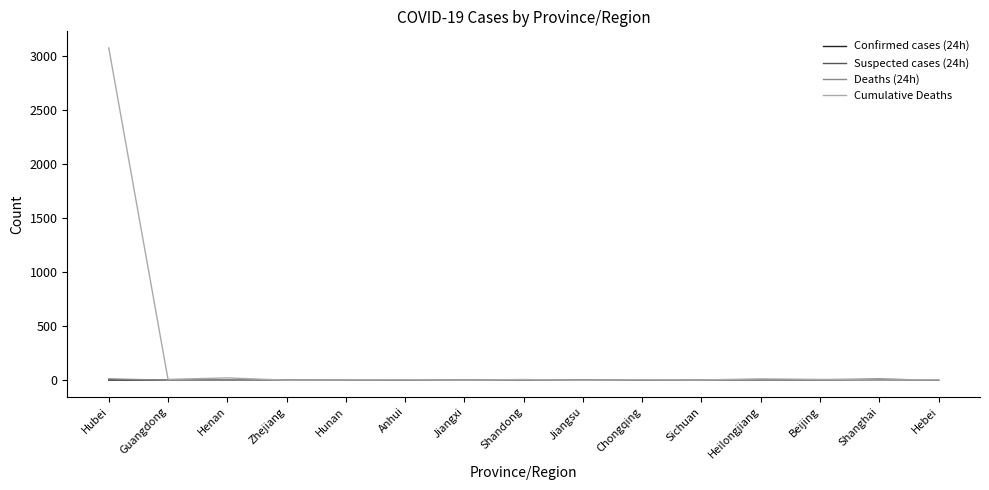

What is the highest value of the Cumulative Deaths series?

3075